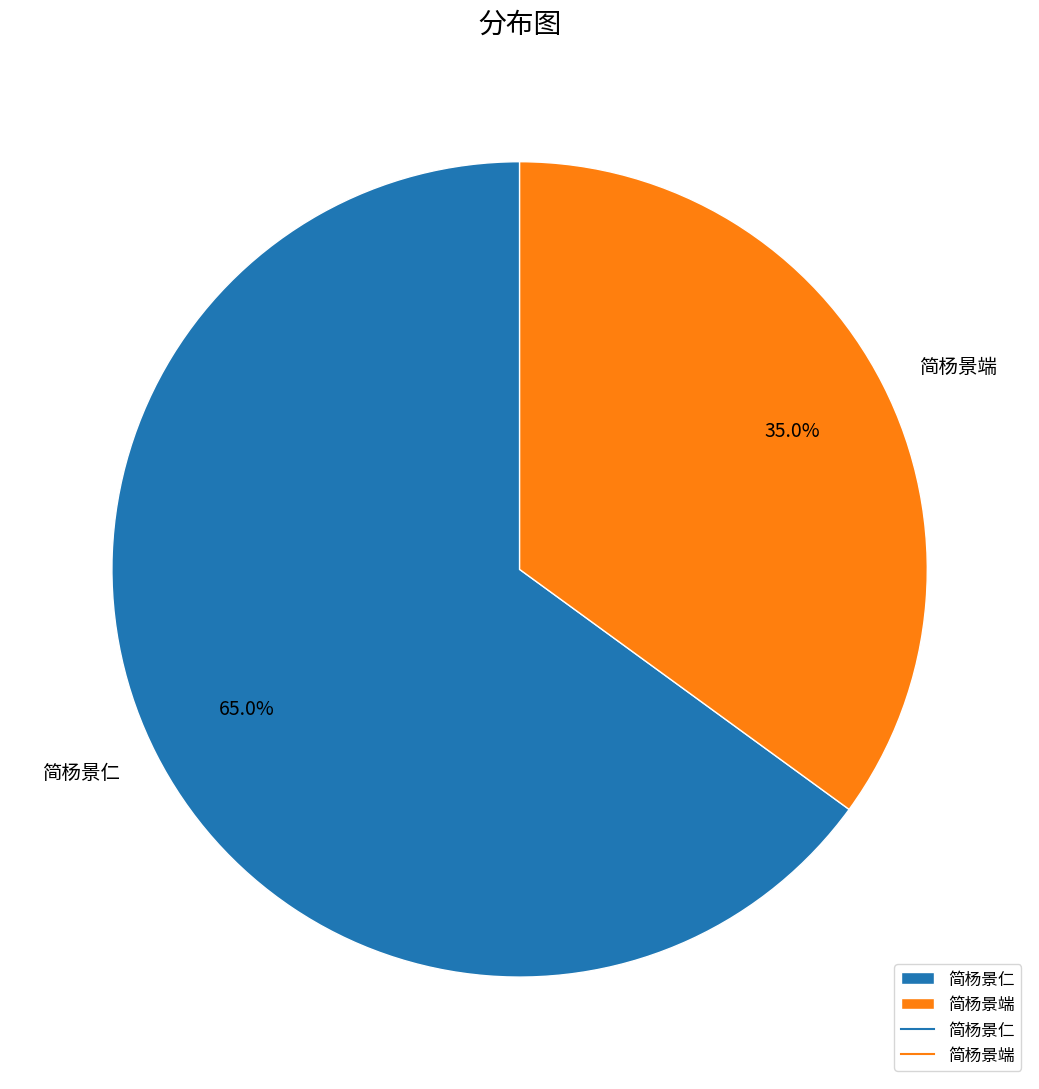

To the nearest percent, what portion does 简杨景端 represent?

35%